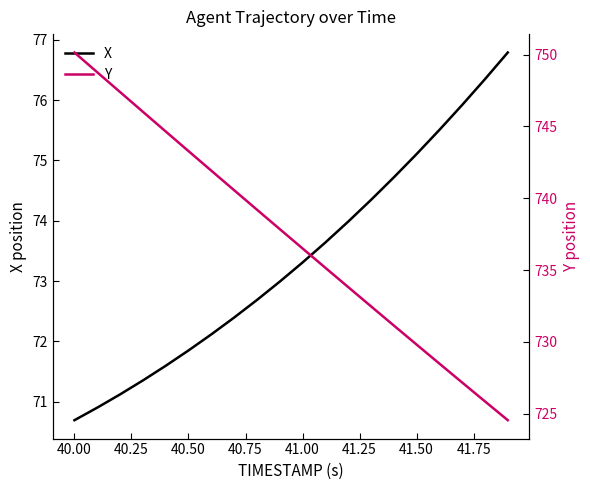

Rank the series by their maximum value, from highest to lowest.

Y, X